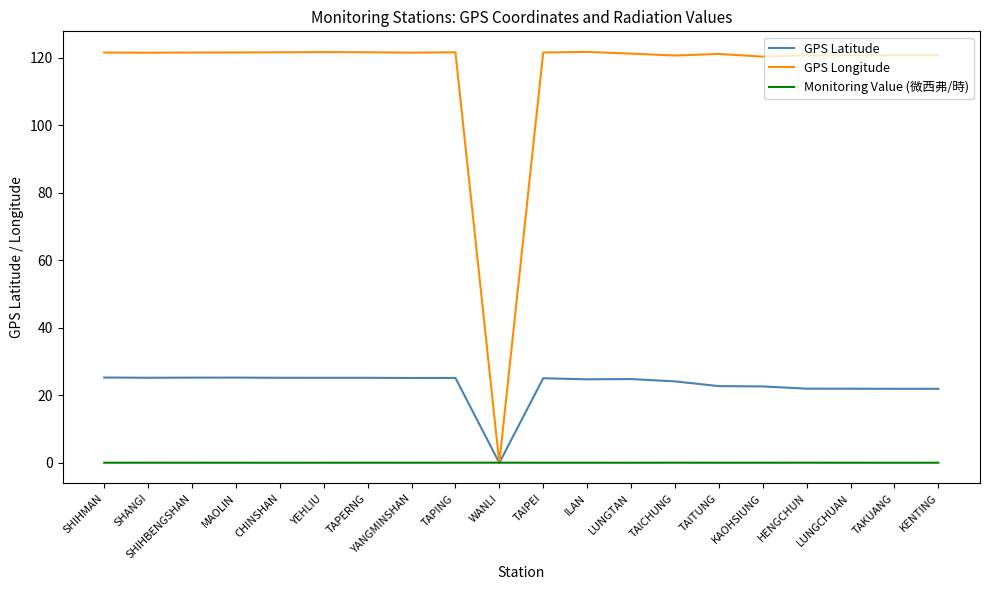

True or false: GPS Latitude has a value of 17.6 at TAPERNG.

False